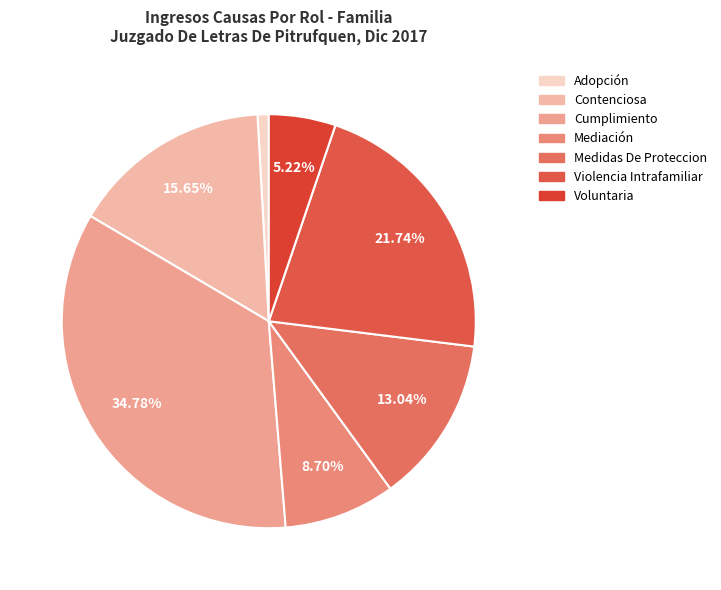

What is the change in value from Mediación to Violencia Intrafamiliar?

+15